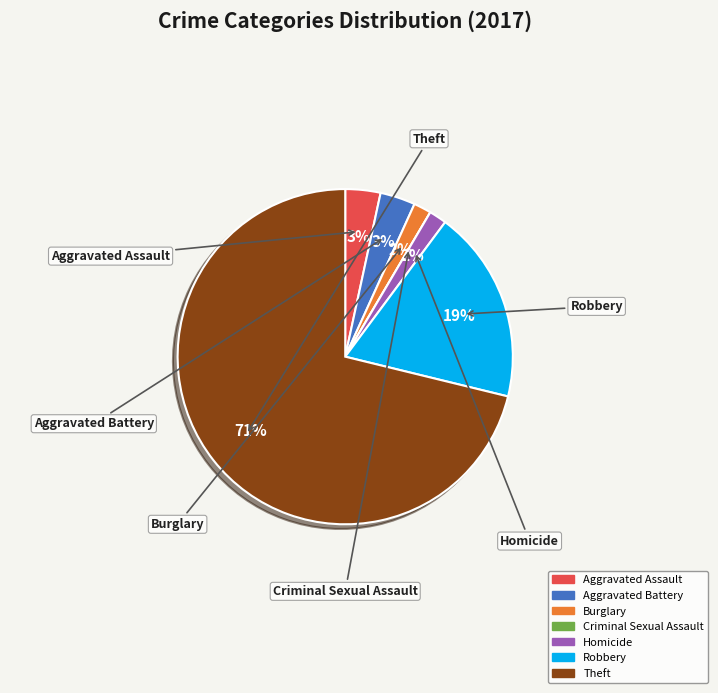

True or false: Burglary accounts for 2% of the total.

True